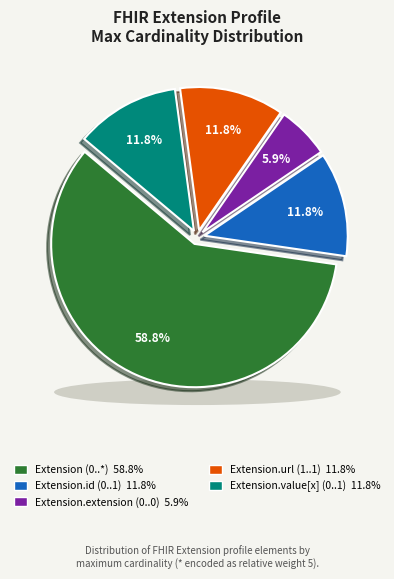

How many slices are in this pie chart?

5